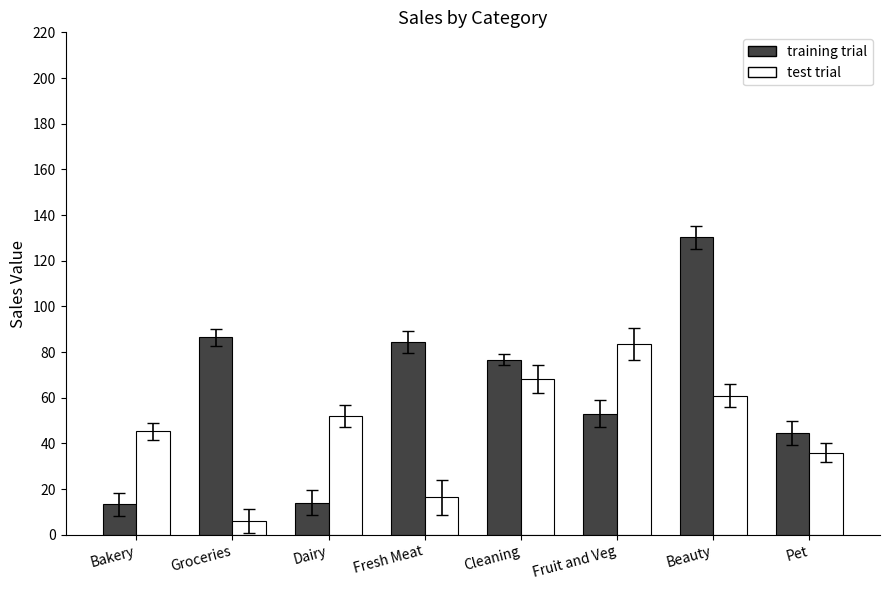

At which label does training trial reach its peak?

Beauty